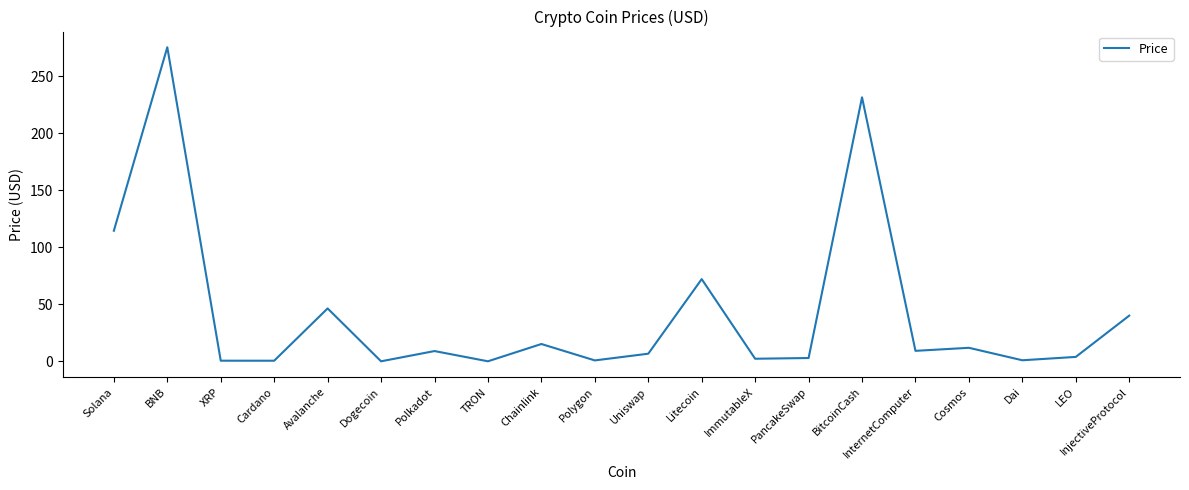

The chart shows a value of 18.0 at Litecoin. True or false?

False